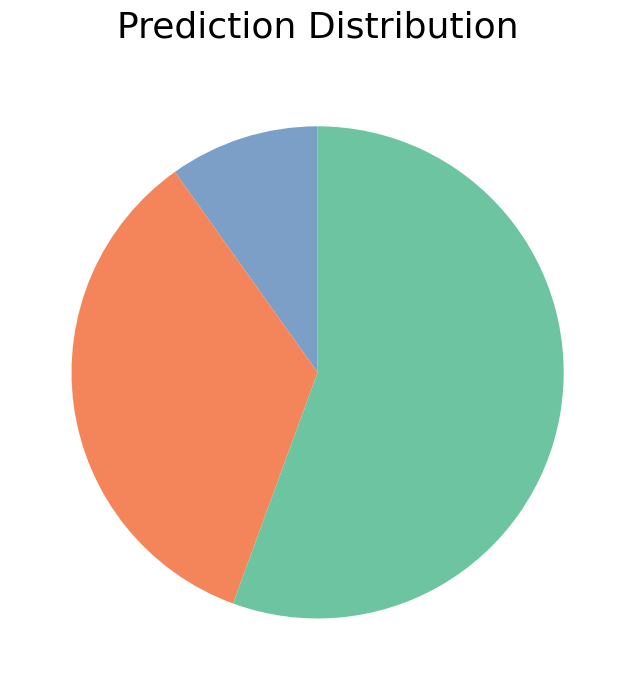

Is there any slice that represents more than half of the pie?

Yes